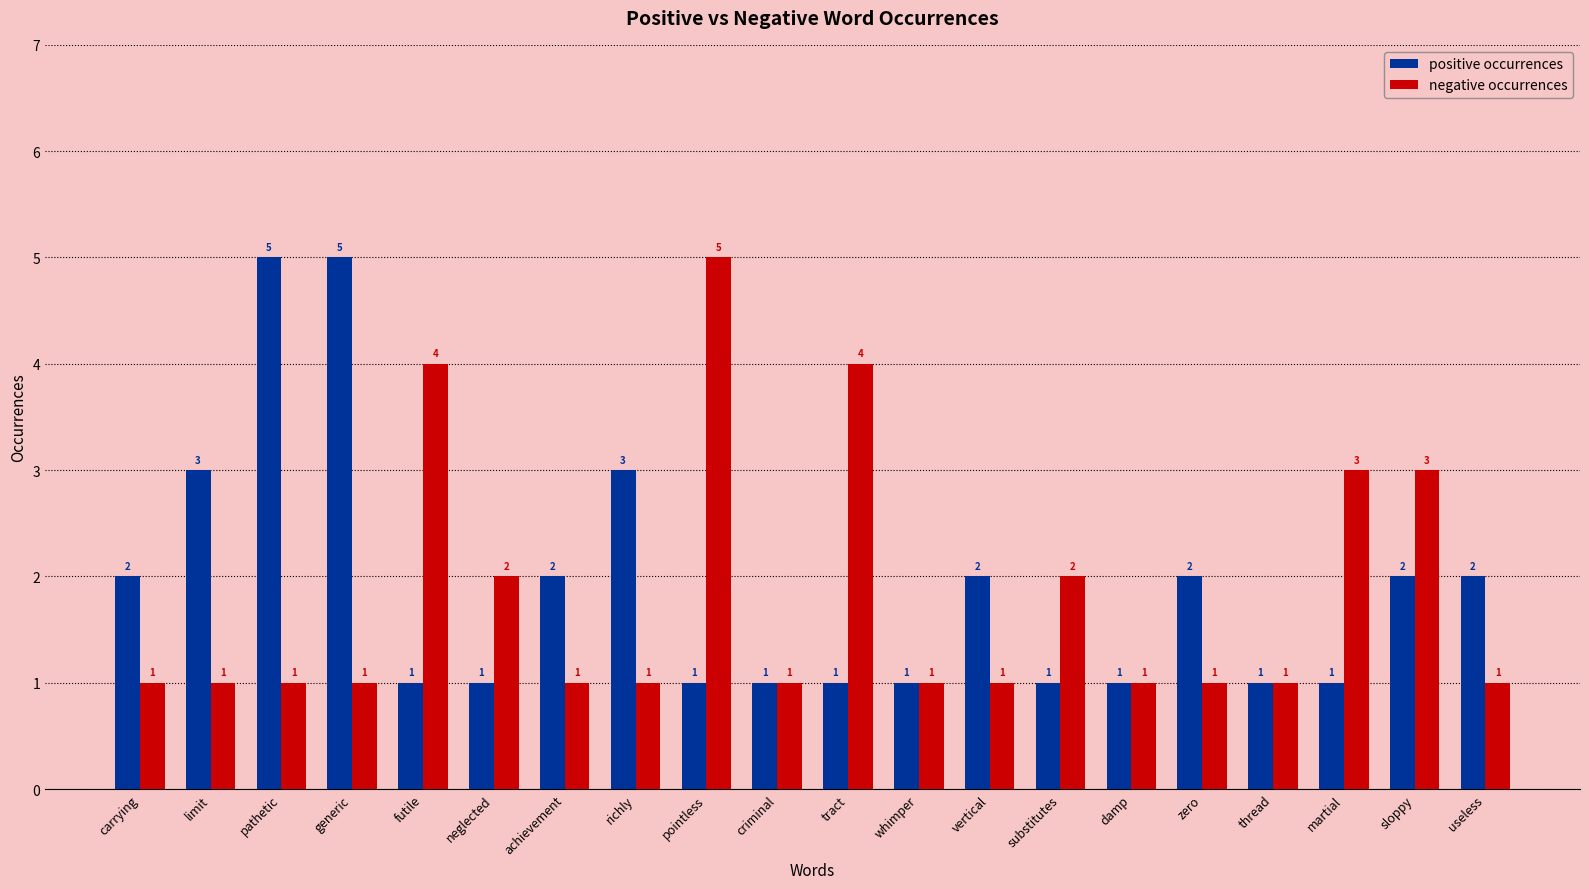

Does the chart contain any negative values?

No